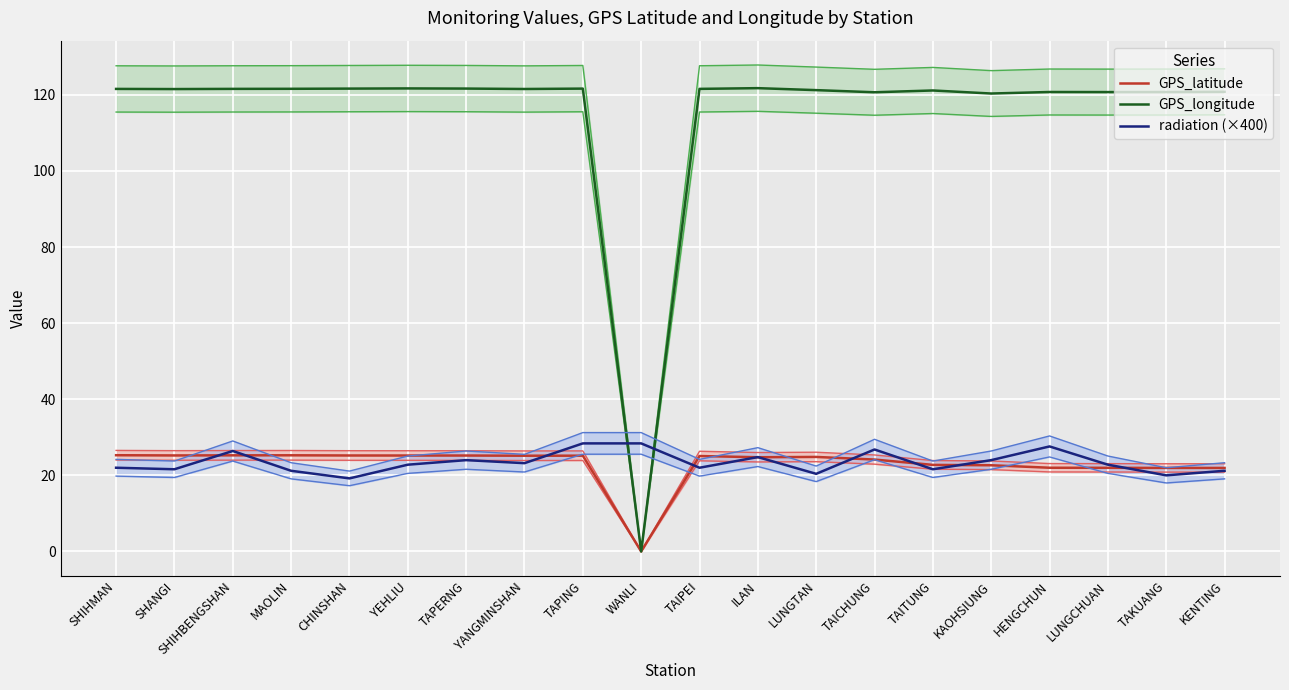

The GPS_longitude series shows 162.5 at CHINSHAN. True or false?

False